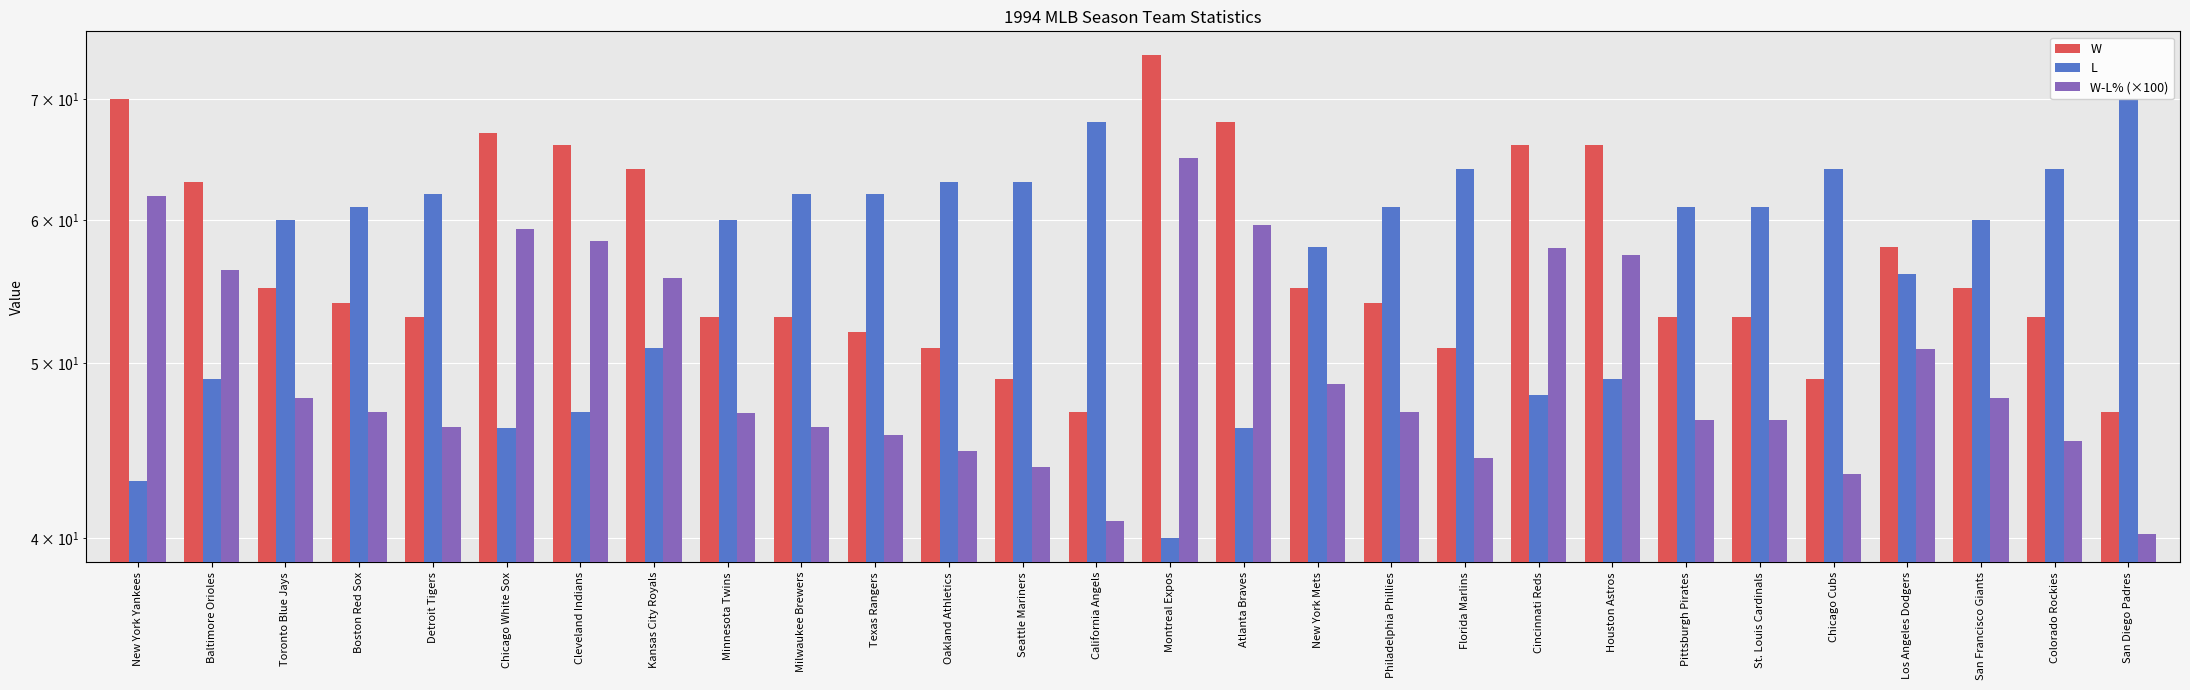

Reading left to right, extract all data points from this chart.

W: New York Yankees=70.0	Baltimore Orioles=63.0	Toronto Blue Jays=55.0	Boston Red Sox=54.0	Detroit Tigers=53.0	Chicago White Sox=67.0	Cleveland Indians=66.0	Kansas City Royals=64.0	Minnesota Twins=53.0	Milwaukee Brewers=53.0	Texas Rangers=52.0	Oakland Athletics=51.0	Seattle Mariners=49.0	California Angels=47.0	Montreal Expos=74.0	Atlanta Braves=68.0	New York Mets=55.0	Philadelphia Phillies=54.0	Florida Marlins=51.0	Cincinnati Reds=66.0	Houston Astros=66.0	Pittsburgh Pirates=53.0	St. Louis Cardinals=53.0	Chicago Cubs=49.0	Los Angeles Dodgers=58.0	San Francisco Giants=55.0	Colorado Rockies=53.0	San Diego Padres=47.0
L: New York Yankees=43.0	Baltimore Orioles=49.0	Toronto Blue Jays=60.0	Boston Red Sox=61.0	Detroit Tigers=62.0	Chicago White Sox=46.0	Cleveland Indians=47.0	Kansas City Royals=51.0	Minnesota Twins=60.0	Milwaukee Brewers=62.0	Texas Rangers=62.0	Oakland Athletics=63.0	Seattle Mariners=63.0	California Angels=68.0	Montreal Expos=40.0	Atlanta Braves=46.0	New York Mets=58.0	Philadelphia Phillies=61.0	Florida Marlins=64.0	Cincinnati Reds=48.0	Houston Astros=49.0	Pittsburgh Pirates=61.0	St. Louis Cardinals=61.0	Chicago Cubs=64.0	Los Angeles Dodgers=56.0	San Francisco Giants=60.0	Colorado Rockies=64.0	San Diego Padres=70.0
W-L% (×100): New York Yankees=61.9	Baltimore Orioles=56.3	Toronto Blue Jays=47.8	Boston Red Sox=47.0	Detroit Tigers=46.1	Chicago White Sox=59.3	Cleveland Indians=58.4	Kansas City Royals=55.7	Minnesota Twins=46.9	Milwaukee Brewers=46.1	Texas Rangers=45.6	Oakland Athletics=44.7	Seattle Mariners=43.8	California Angels=40.9	Montreal Expos=64.9	Atlanta Braves=59.6	New York Mets=48.7	Philadelphia Phillies=47.0	Florida Marlins=44.3	Cincinnati Reds=57.9	Houston Astros=57.4	Pittsburgh Pirates=46.5	St. Louis Cardinals=46.5	Chicago Cubs=43.4	Los Angeles Dodgers=50.9	San Francisco Giants=47.8	Colorado Rockies=45.3	San Diego Padres=40.2